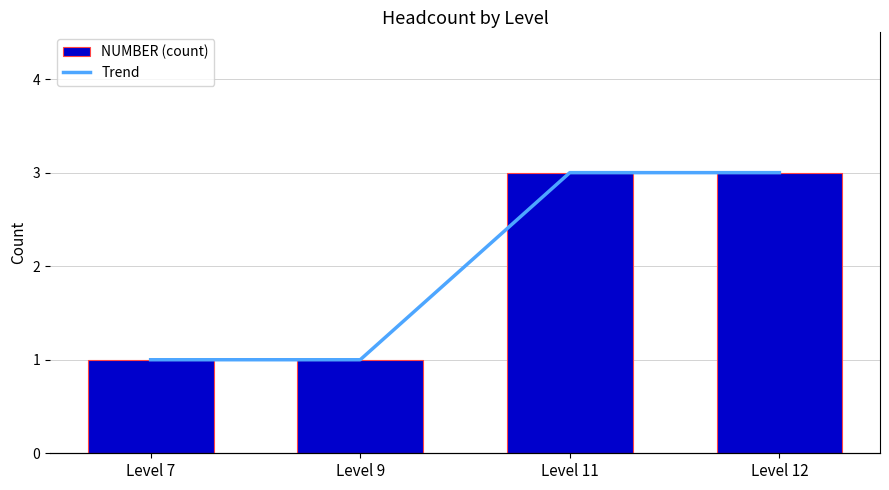

How many data points in NUMBER (count) are less than 3?

2